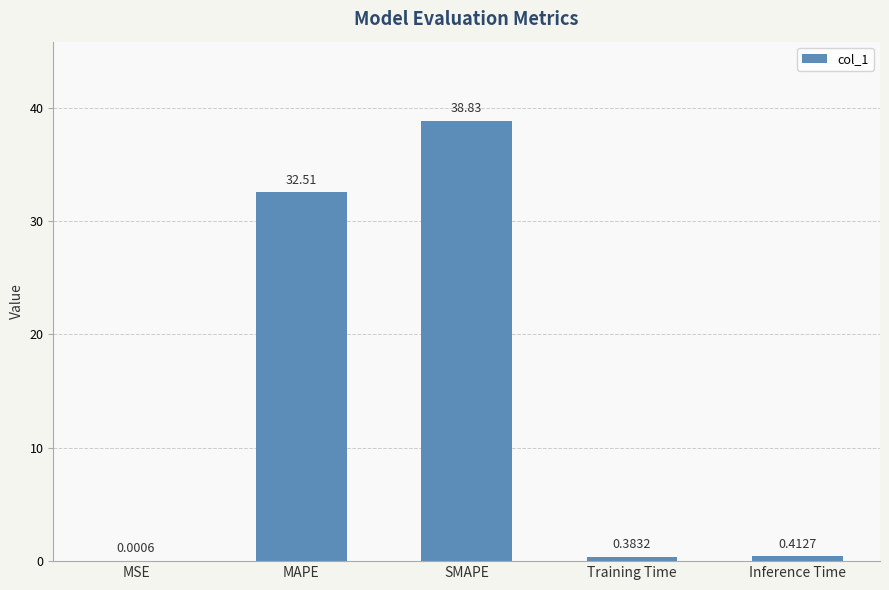

What is the sum of the values at MSE and MAPE?

32.5